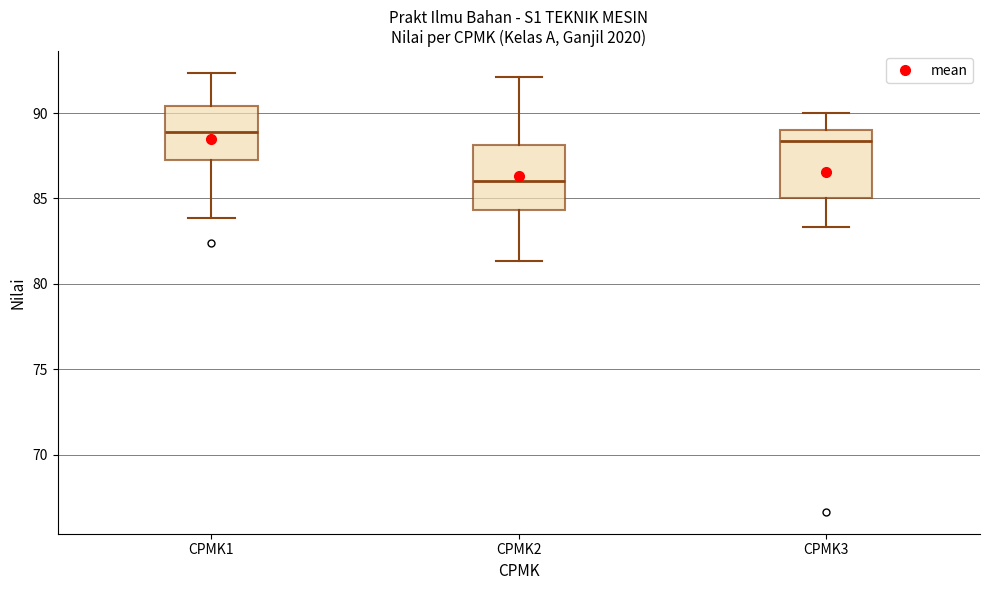

Where does the lower whisker of the box for CPMK3 end on the y-axis? The values are not printed on the chart, so give them approximately, as read against the axis.

83.5